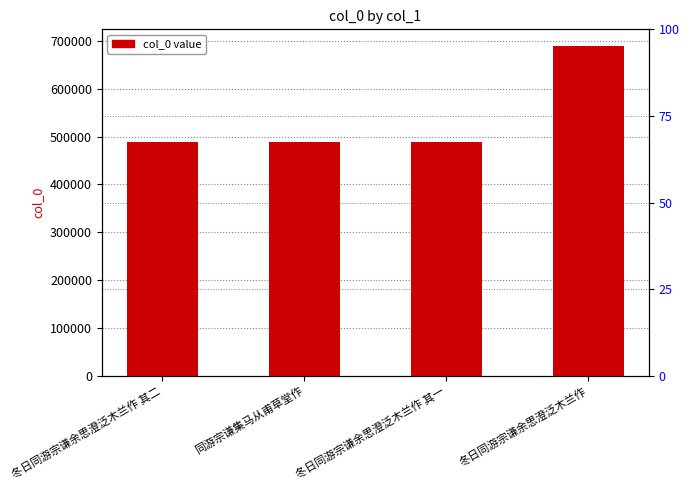

Which label corresponds to the smallest value in the chart?

冬日同游宗谦余思澄泛木兰作 其一